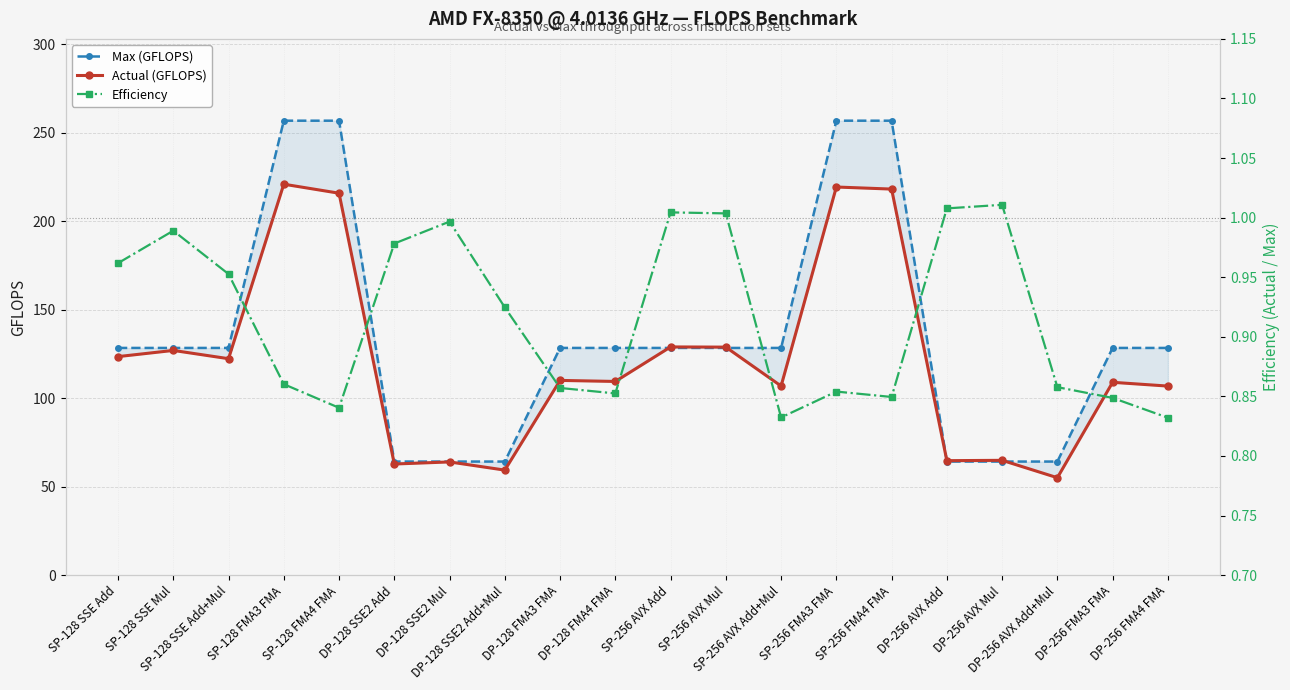

At which category is the sum across all series the highest?

SP-128 FMA3 FMA